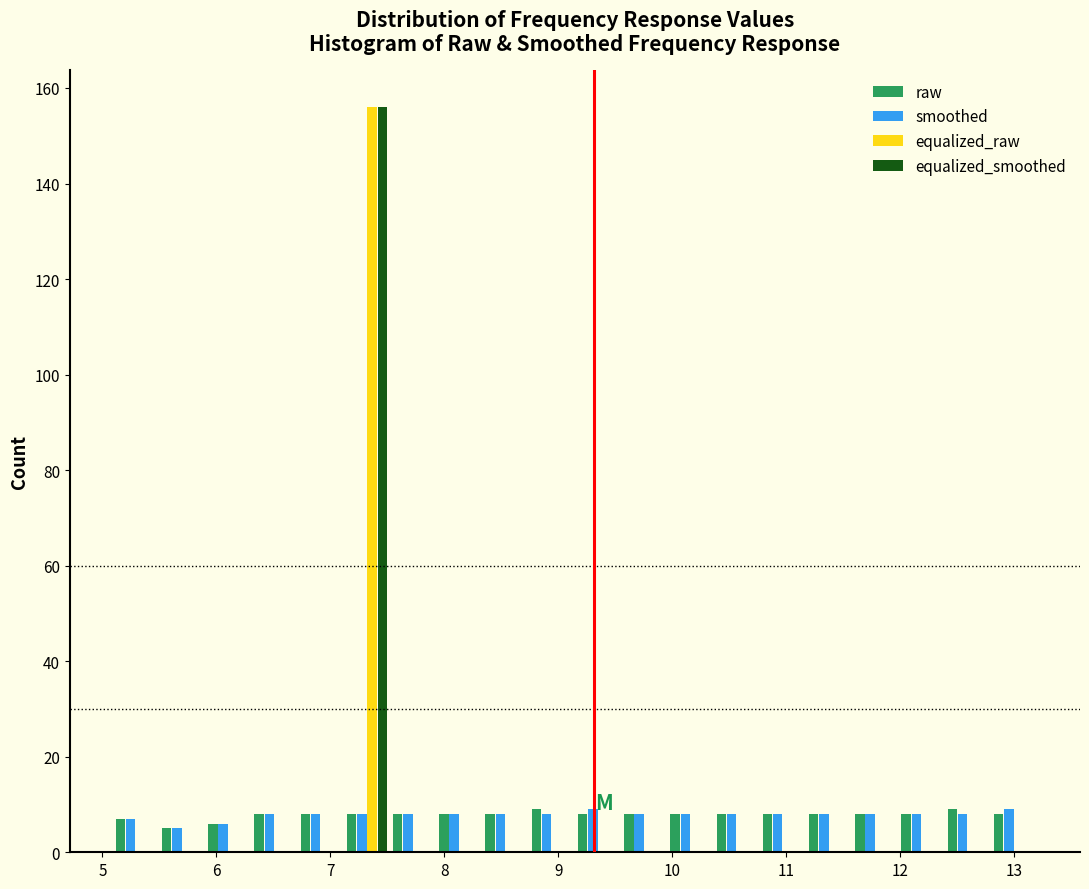

Reading left to right, transcribe this chart: for each range on the x-axis, give the height of each series' bar. Neither the bar edges nor the heights are printed on the chart, so give them approximately, as read against the axes.

5.1 to 5.5: raw=8	smoothed=8	equalized_raw=0	equalized_smoothed=0
5.5 to 5.9: raw=6	smoothed=6	equalized_raw=0	equalized_smoothed=0
5.9 to 6.3: raw=6	smoothed=6	equalized_raw=0	equalized_smoothed=0
6.3 to 6.7: raw=8	smoothed=8	equalized_raw=0	equalized_smoothed=0
6.7 to 7.1: raw=8	smoothed=8	equalized_raw=0	equalized_smoothed=0
7.1 to 7.5: raw=8	smoothed=8	equalized_raw=156	equalized_smoothed=156
7.5 to 7.9: raw=8	smoothed=8	equalized_raw=0	equalized_smoothed=0
7.9 to 8.3: raw=8	smoothed=8	equalized_raw=0	equalized_smoothed=0
8.3 to 8.7: raw=8	smoothed=8	equalized_raw=0	equalized_smoothed=0
8.7 to 9.1: raw=10	smoothed=8	equalized_raw=0	equalized_smoothed=0
9.1 to 9.6: raw=8	smoothed=10	equalized_raw=0	equalized_smoothed=0
9.6 to 10.0: raw=8	smoothed=8	equalized_raw=0	equalized_smoothed=0
10.0 to 10.4: raw=8	smoothed=8	equalized_raw=0	equalized_smoothed=0
10.4 to 10.8: raw=8	smoothed=8	equalized_raw=0	equalized_smoothed=0
10.8 to 11.2: raw=8	smoothed=8	equalized_raw=0	equalized_smoothed=0
11.2 to 11.6: raw=8	smoothed=8	equalized_raw=0	equalized_smoothed=0
11.6 to 12.0: raw=8	smoothed=8	equalized_raw=0	equalized_smoothed=0
12.0 to 12.4: raw=8	smoothed=8	equalized_raw=0	equalized_smoothed=0
12.4 to 12.8: raw=10	smoothed=8	equalized_raw=0	equalized_smoothed=0
12.8 to 13.2: raw=8	smoothed=10	equalized_raw=0	equalized_smoothed=0